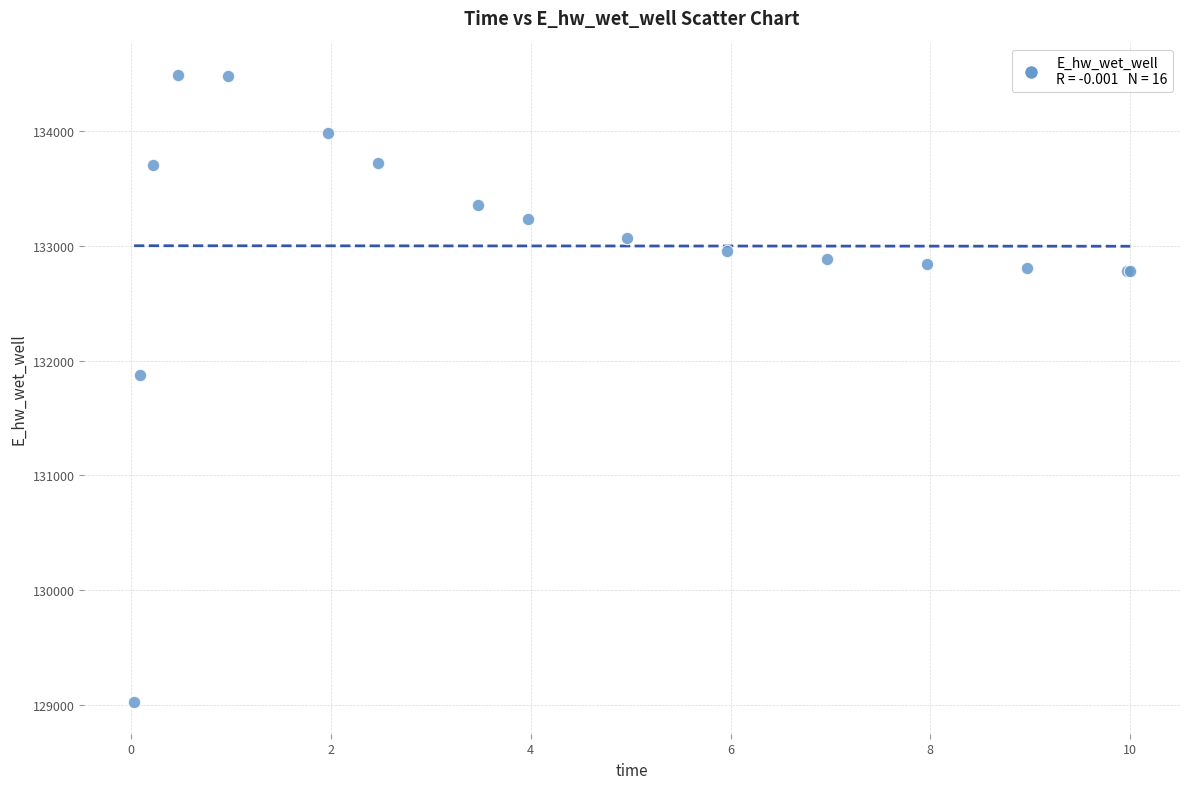

What Y value in the scatter plot is closest to 131756?

131875.3